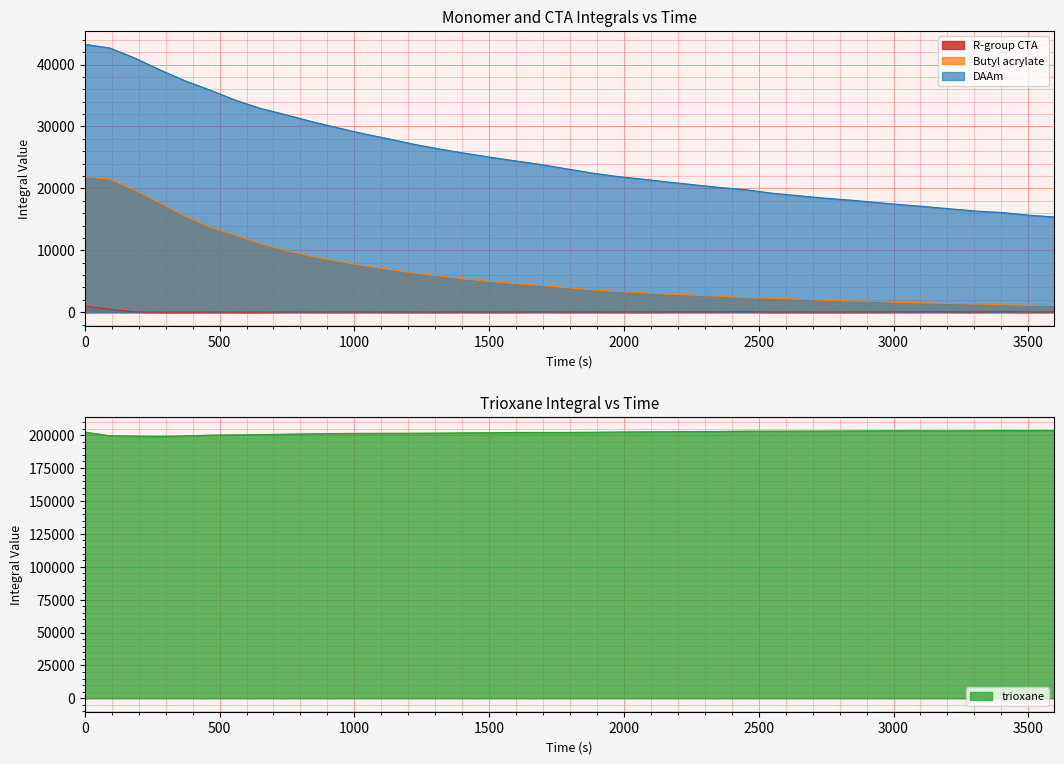

True or false: DAAm and R-group CTA intersect in this chart.

False